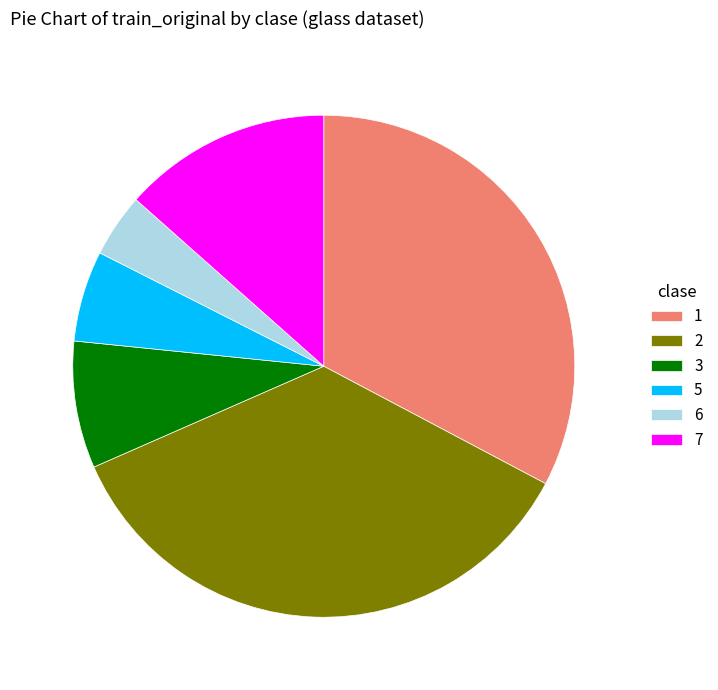

What is the smallest slice in the pie chart?

6